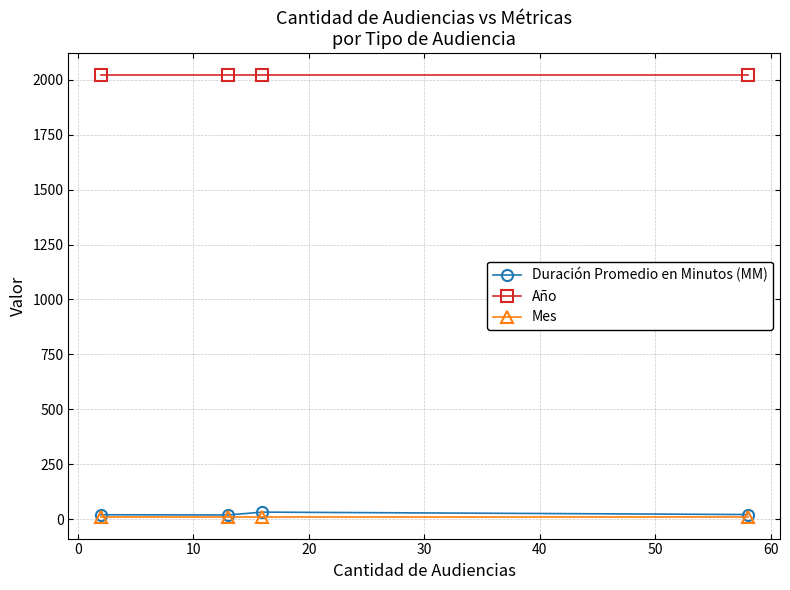

True or false: Mes and Año cross at least once.

False